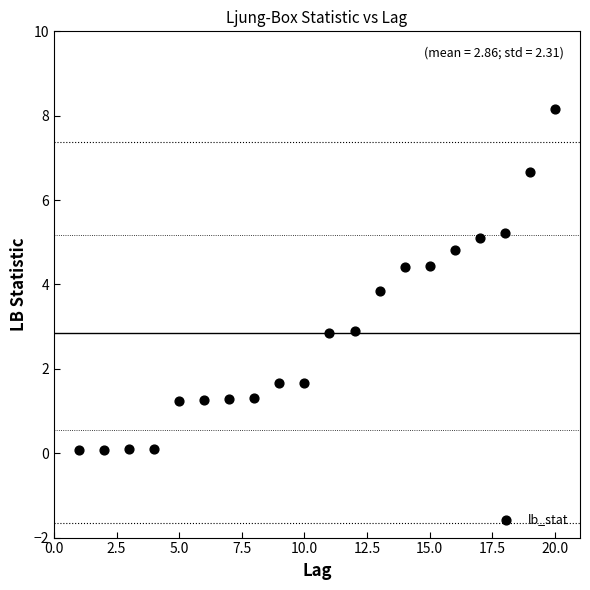

What Y value in the scatter plot is closest to 4?

3.8